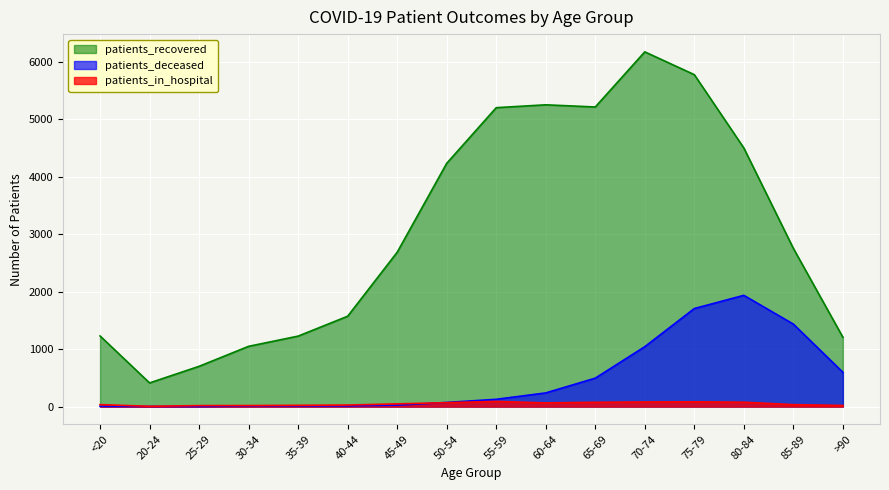

Reading left to right, extract all data points from this chart.

patients_recovered: 1230	412	701	1049	1227	1573	2687	4235	5204	5254	5216	6176	5779	4503	2755	1208
patients_deceased: 6	3	2	11	11	12	25	72	127	238	495	1043	1707	1937	1436	597
patients_in_hospital: 34	5	17	18	22	27	47	68	90	64	75	80	83	76	34	19